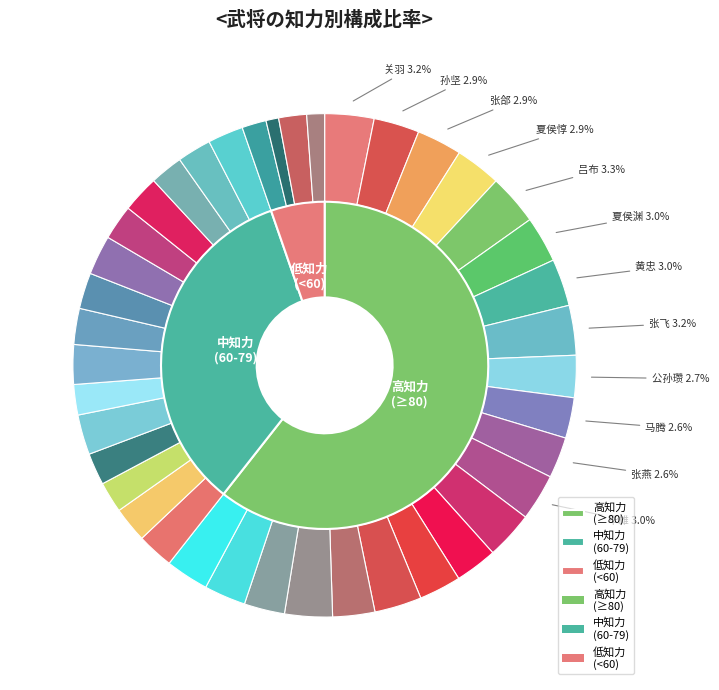

How many segments does this pie chart have?

40